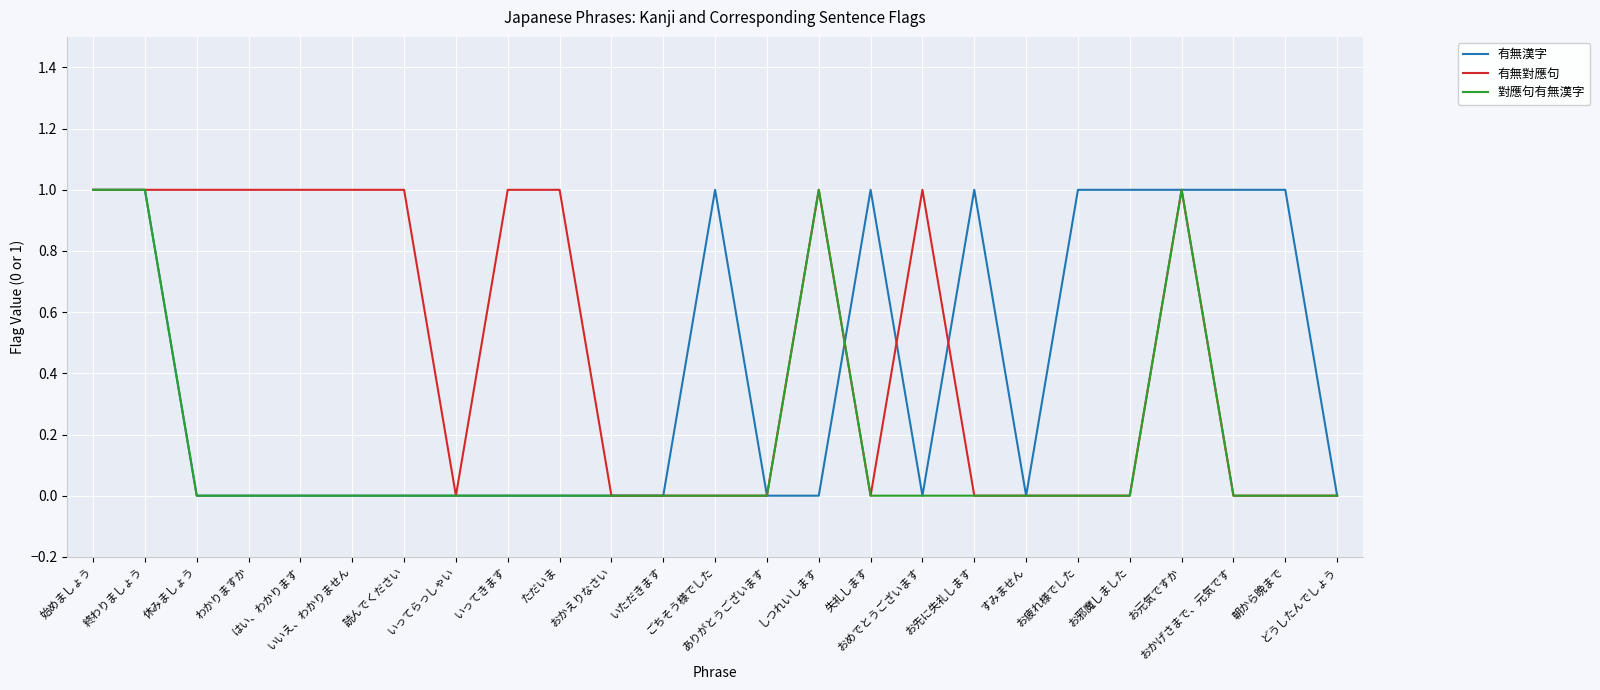

Rank the series by their average value, from highest to lowest.

有無對應句, 有無漢字, 對應句有無漢字